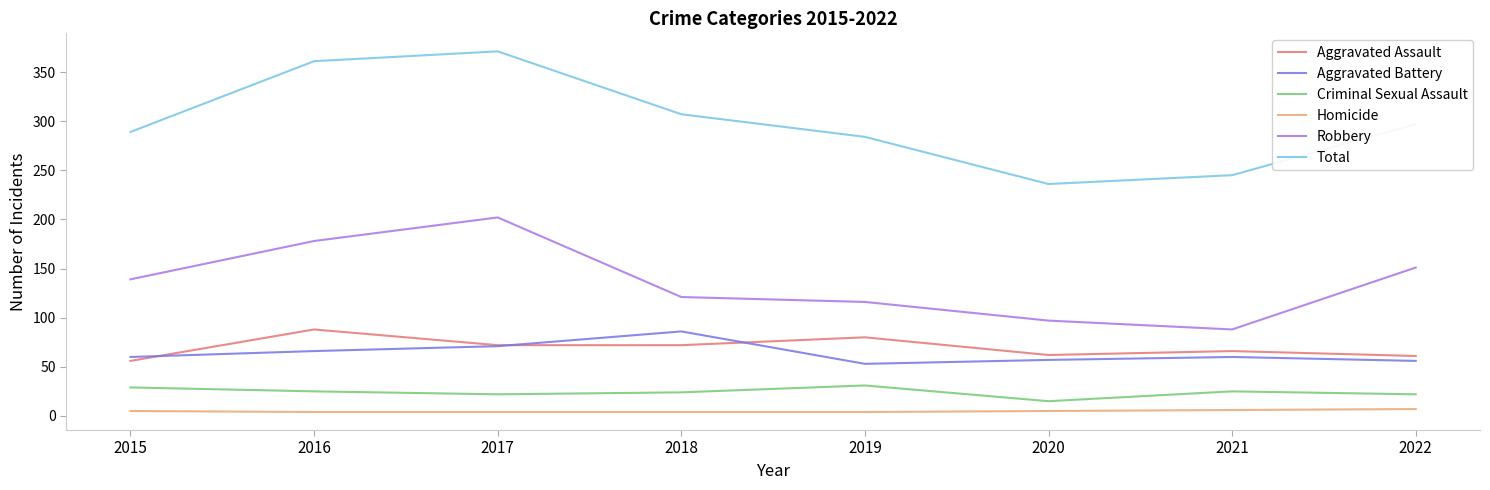

Which series has the widest spread of values?

Total